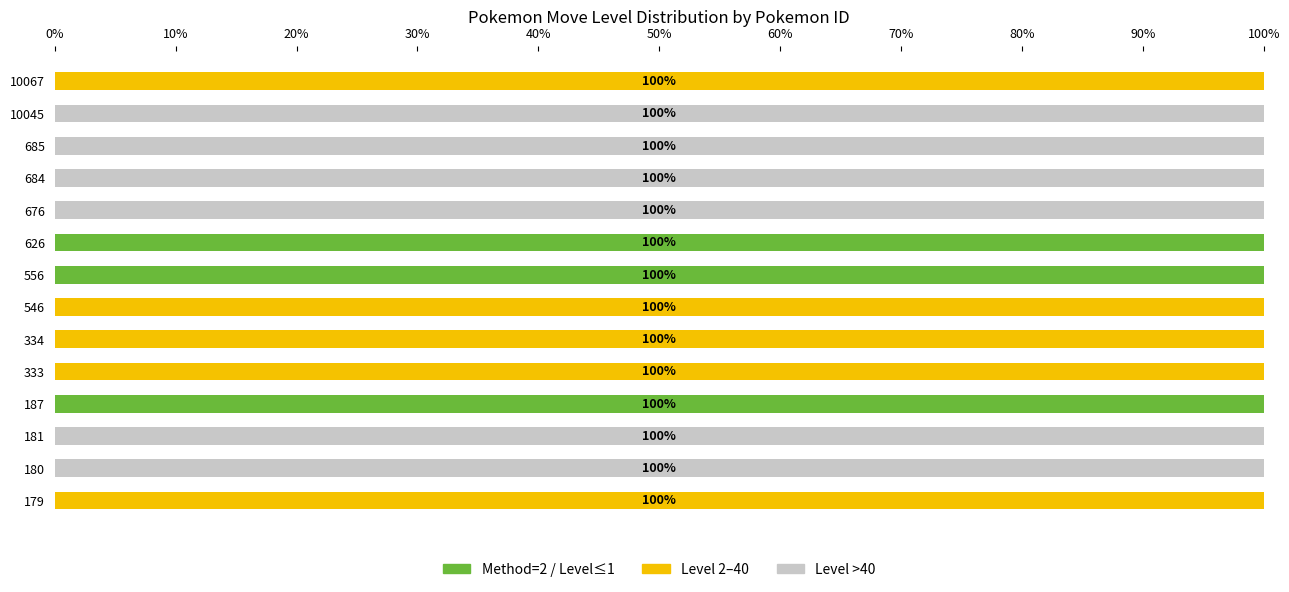

What is the sum of all Method=2 / Level≤1 values?

300